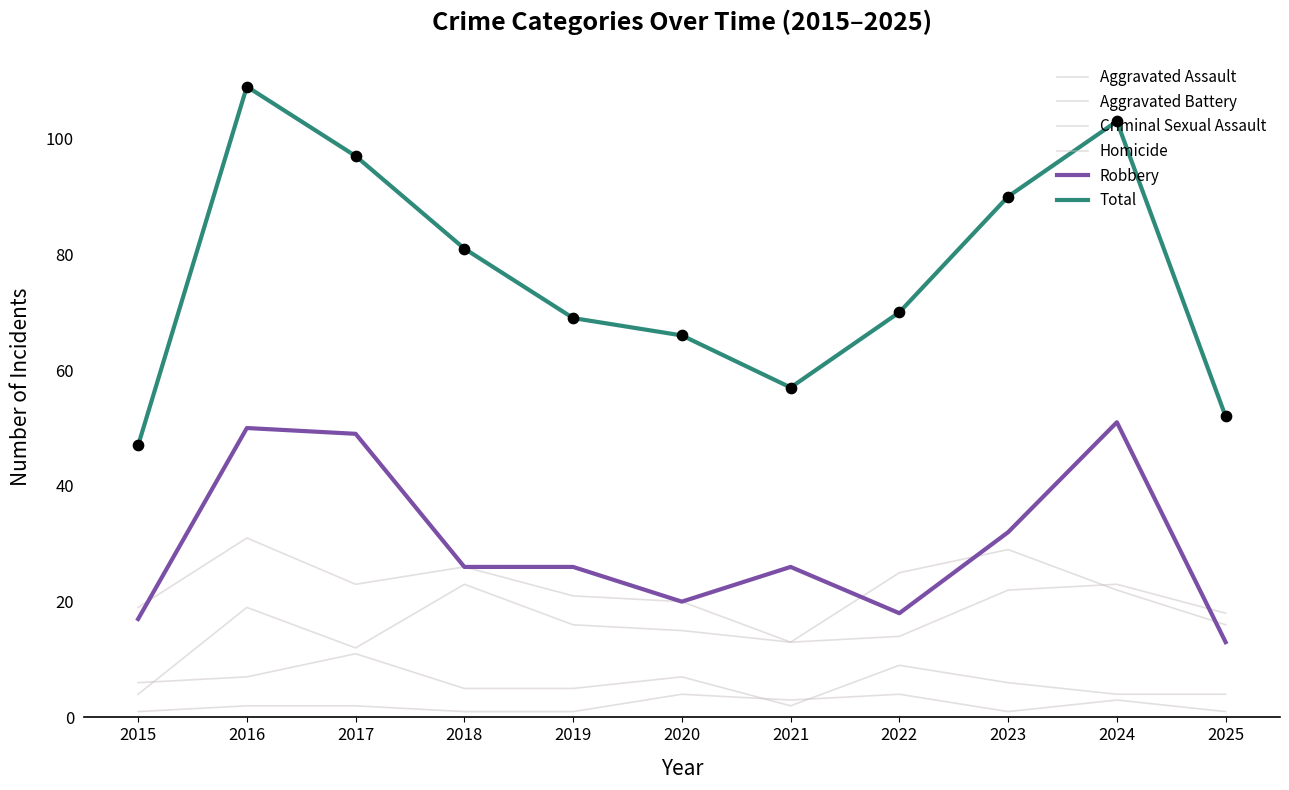

At how many categories does at least one series exceed 101?

2